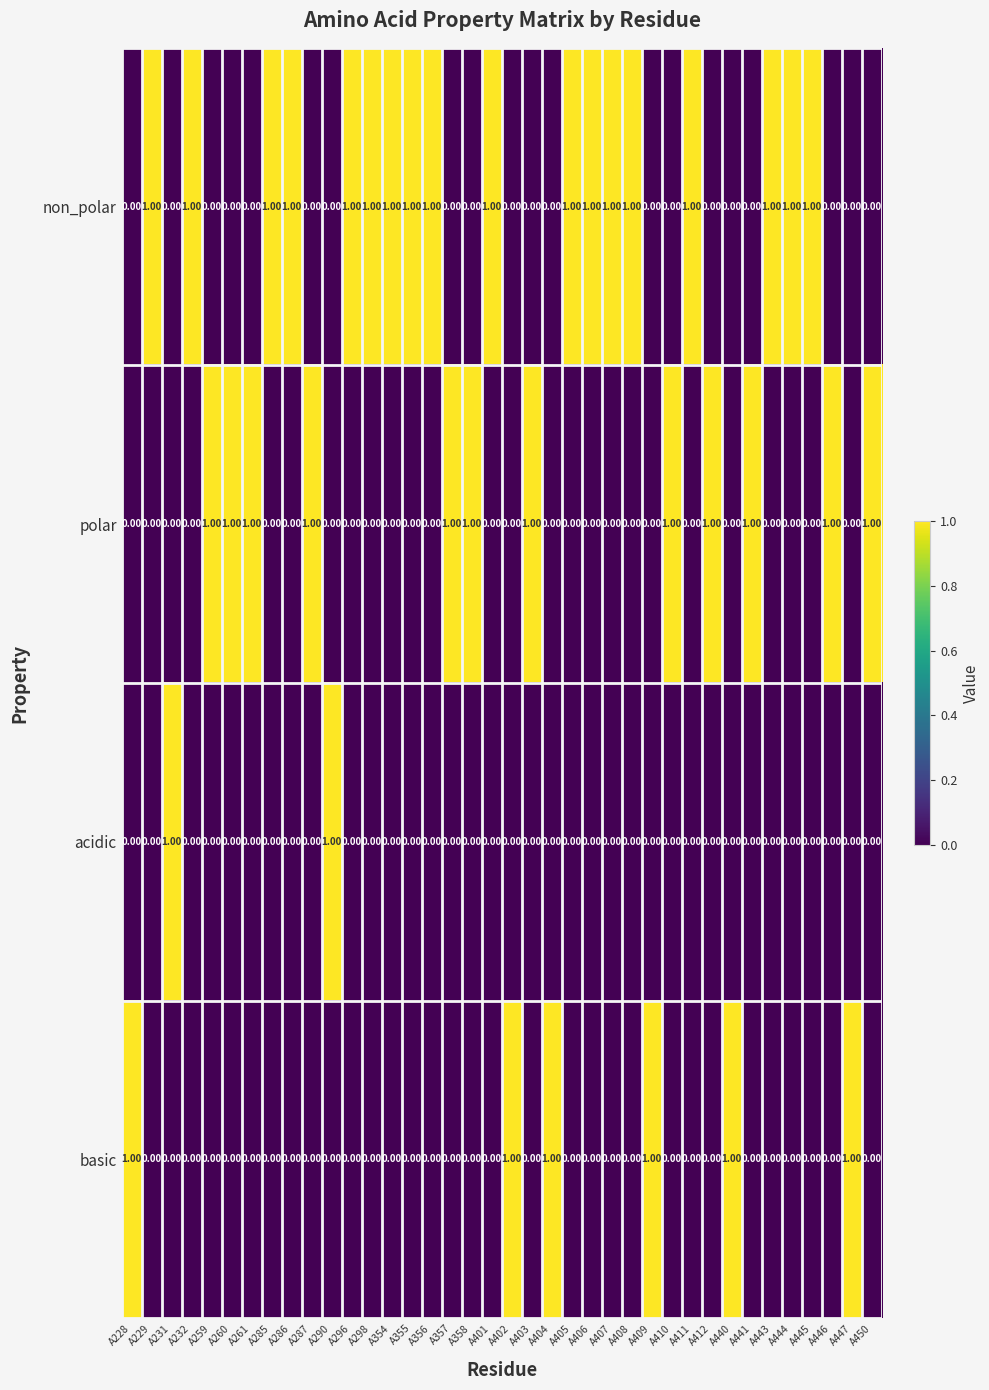

What is the sum of all polar values?

12